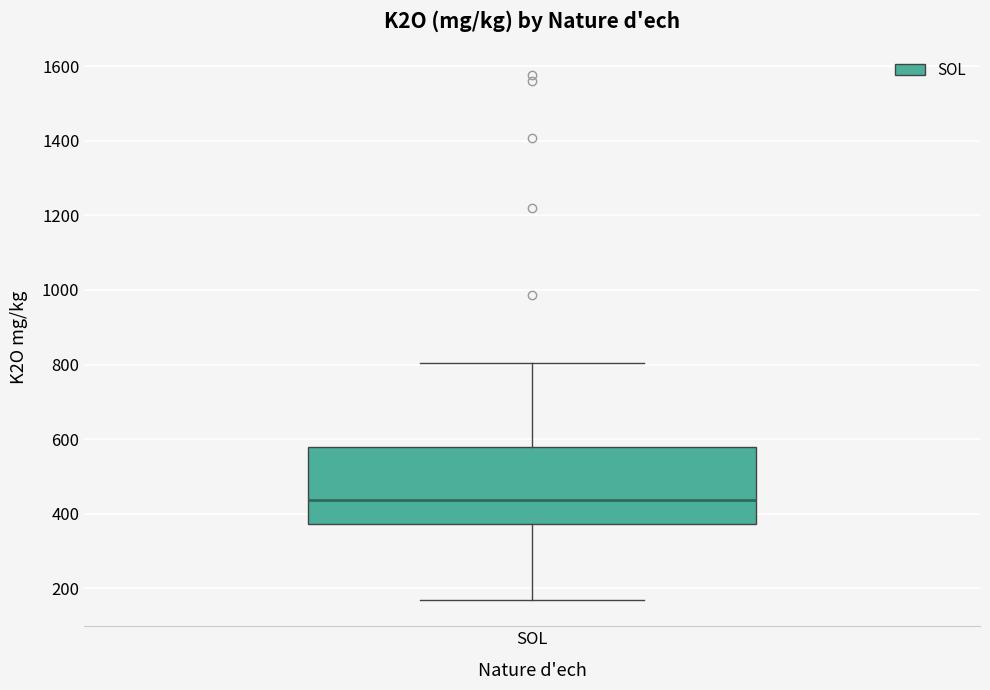

Transcribe this box plot: give where the median line is, the range the box spans, and where the two whiskers end, as read against the y-axis. The values are not printed on the chart, so give them approximately, as read against the axis.

median 440, box 380 to 580, whiskers 160 to 800